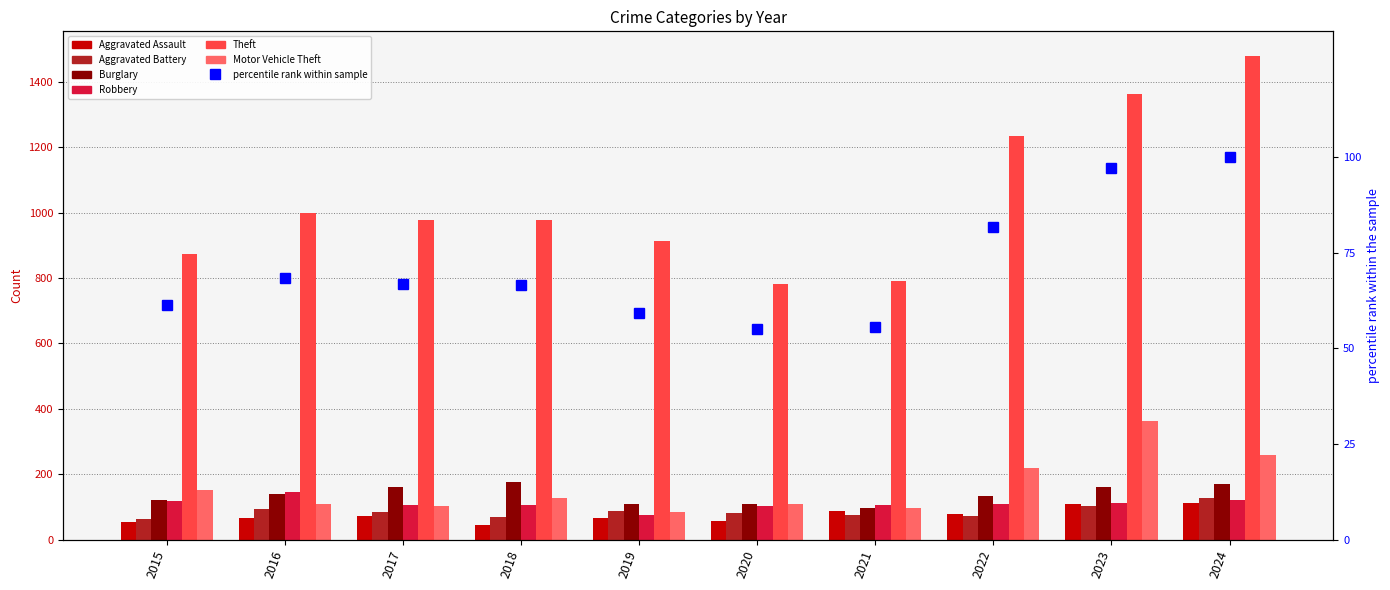

Is the value of Burglary at 2022 greater than the value of Aggravated Battery at 2019?

Yes